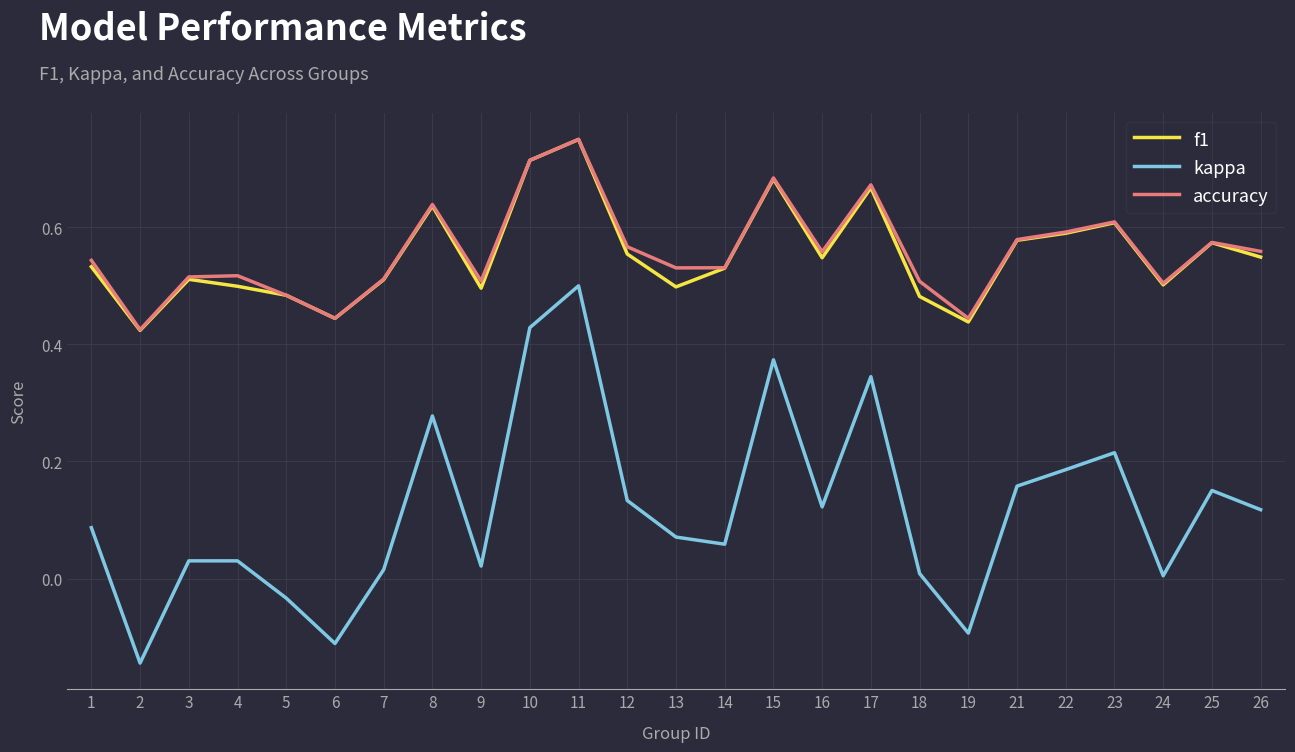

What is the total value across all series at 1?

1.2